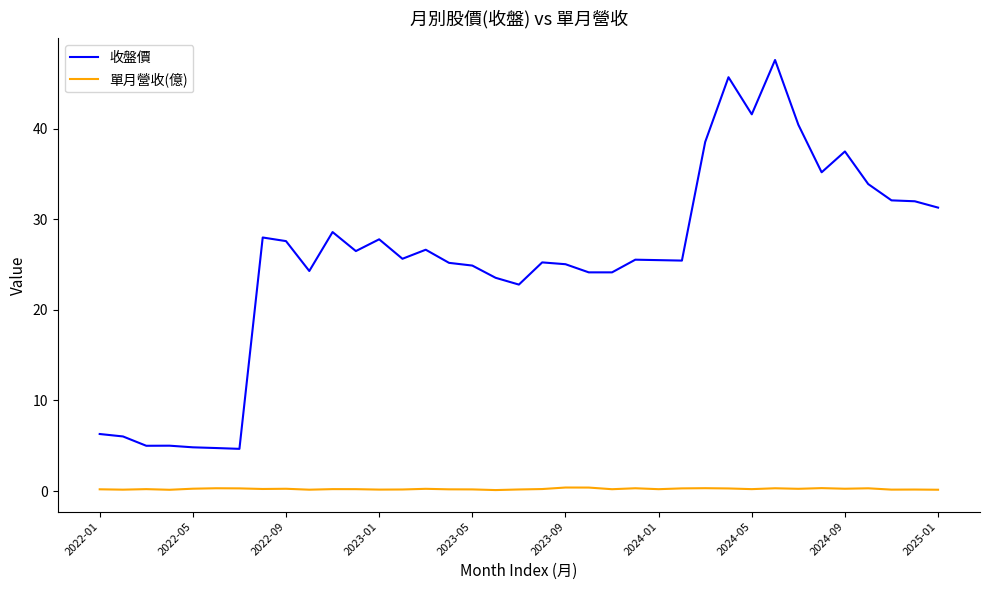

True or false: 收盤價 and 單月營收(億) cross at least once.

False